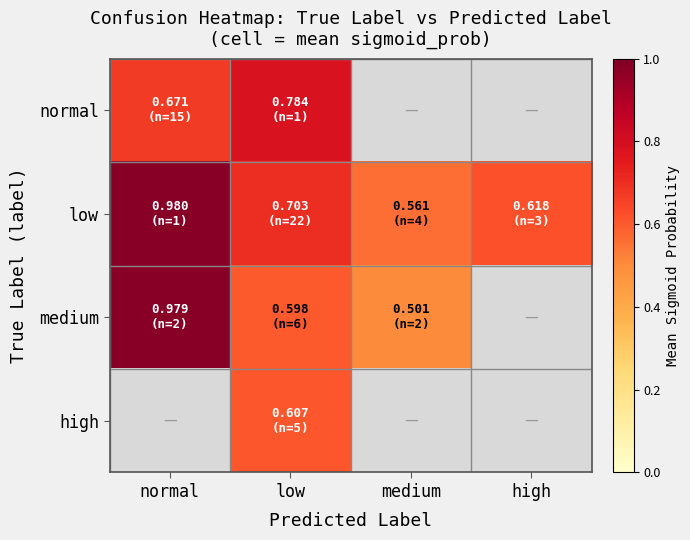

Rank the series by their maximum value, from highest to lowest.

low, medium, high, normal